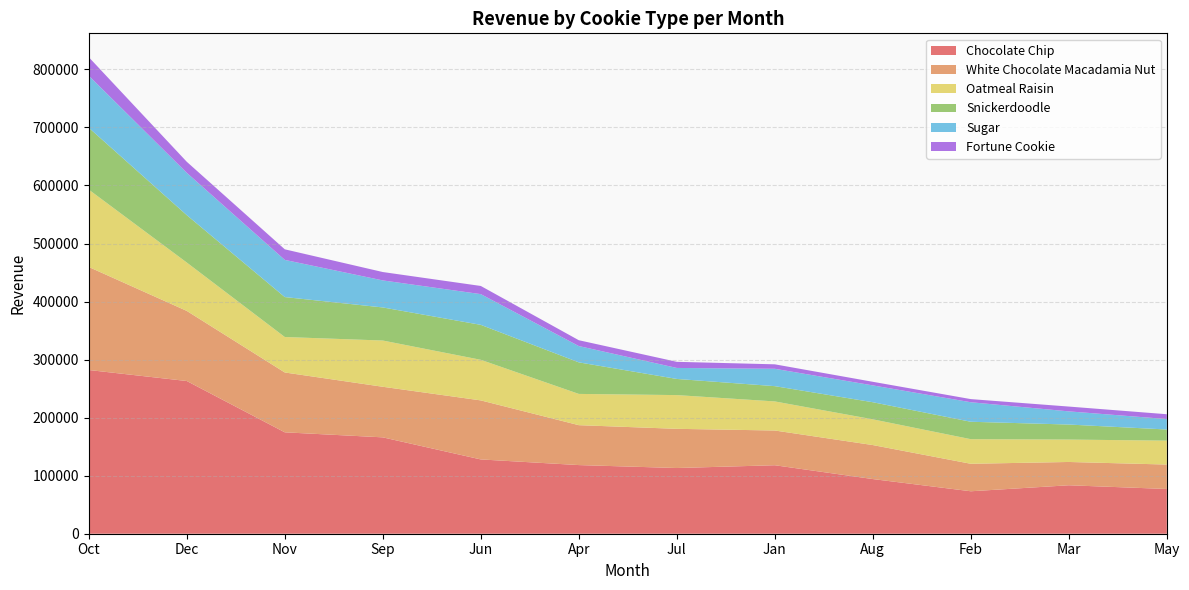

Reading left to right, list all the values displayed in this chart.

Chocolate Chip: Oct=282060	Dec=263095	Nov=174705	Sep=166030	Jun=127990	Apr=118270	Jul=113195	Jan=117995	Aug=94170	Feb=73145	Mar=83475	May=77085
White Chocolate Macadamia Nut: Oct=177510	Dec=120774	Nov=103110	Sep=87150	Jun=101718	Apr=68754	Jul=67524	Jan=59832	Aug=58590	Feb=47358	Mar=40146	May=42090
Oatmeal Raisin: Oct=133280	Dec=83340	Nov=61090	Sep=79655	Jun=69925	Apr=53840	Jul=58110	Jan=50100	Aug=44325	Feb=42375	Mar=38580	May=41185
Snickerdoodle: Oct=106612	Dec=81648	Nov=68812	Sep=57000	Jun=60220	Apr=54368	Jul=27840	Jan=26320	Aug=29460	Feb=30012	Mar=25904	May=19200
Sugar: Oct=89658	Dec=72921	Nov=64035	Sep=46569	Jun=52926	Apr=28092	Jul=18933	Jan=29904	Aug=29001	Feb=33630	Mar=22686	May=18006
Fortune Cookie: Oct=31912	Dec=19014	Nov=18239	Sep=14446	Jun=14069	Apr=10056	Jul=10569	Jan=7702	Aug=6209	Feb=5405	Mar=8280	May=8300